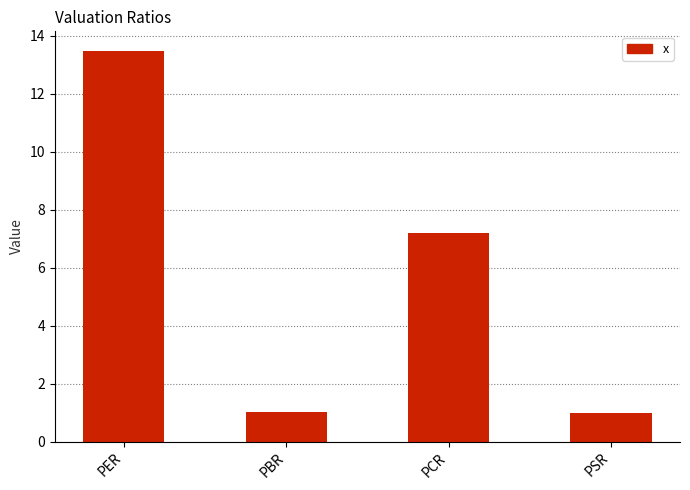

The chart shows a value of 1.0 at PSR. True or false?

True